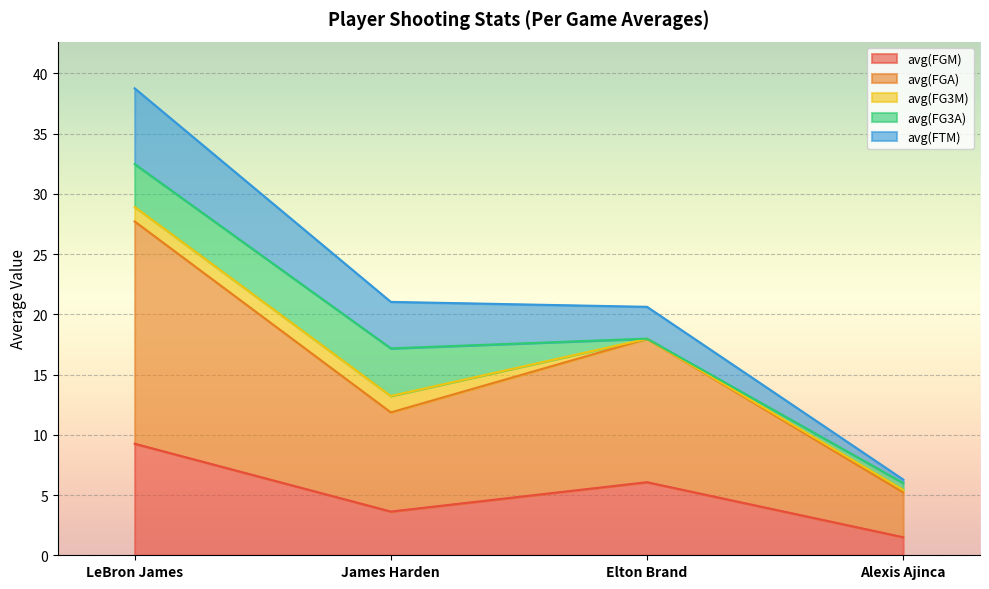

List the labels in order of avg(FGM) value, smallest first.

Alexis Ajinca, James Harden, Elton Brand, LeBron James